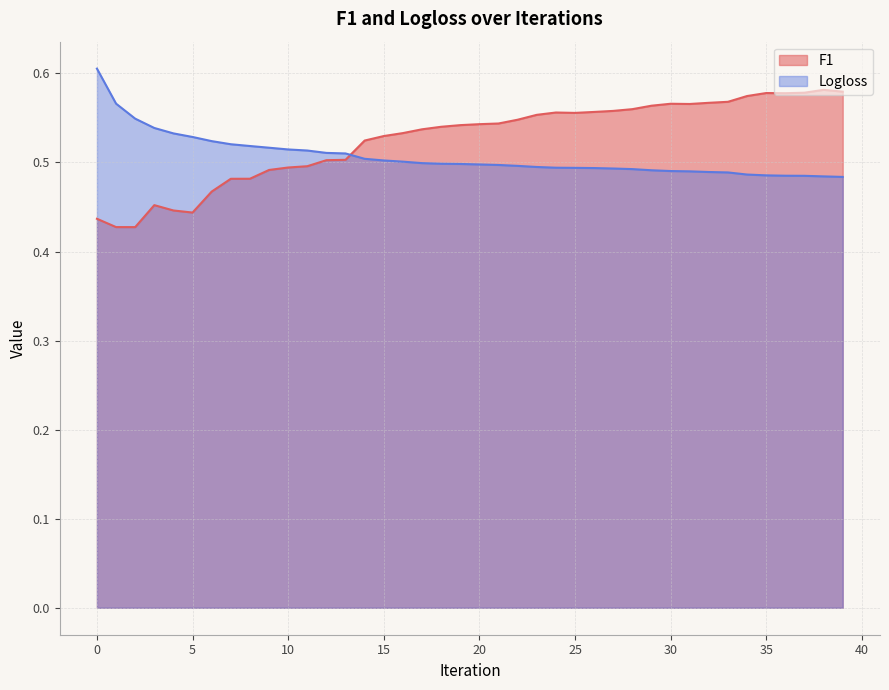

How many data points does each series have?

40